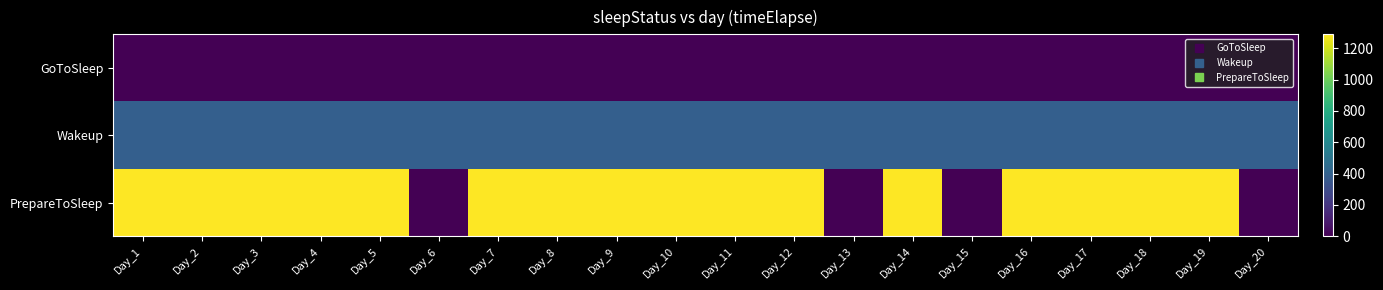

Reading left to right, extract all data points from this chart.

GoToSleep: Day_1=0	Day_2=0	Day_3=0	Day_4=0	Day_5=0	Day_6=0	Day_7=0	Day_8=0	Day_9=0	Day_10=0	Day_11=0	Day_12=0	Day_13=0	Day_14=0	Day_15=0	Day_16=0	Day_17=0	Day_18=0	Day_19=0	Day_20=0
Wakeup: Day_1=390	Day_2=390	Day_3=390	Day_4=390	Day_5=390	Day_6=390	Day_7=390	Day_8=390	Day_9=390	Day_10=390	Day_11=390	Day_12=390	Day_13=390	Day_14=390	Day_15=390	Day_16=390	Day_17=390	Day_18=390	Day_19=390	Day_20=390
PrepareToSleep: Day_1=1290	Day_2=1290	Day_3=1290	Day_4=1290	Day_5=1290	Day_6=0	Day_7=1290	Day_8=1290	Day_9=1290	Day_10=1290	Day_11=1290	Day_12=1290	Day_13=0	Day_14=1290	Day_15=0	Day_16=1290	Day_17=1290	Day_18=1290	Day_19=1290	Day_20=0